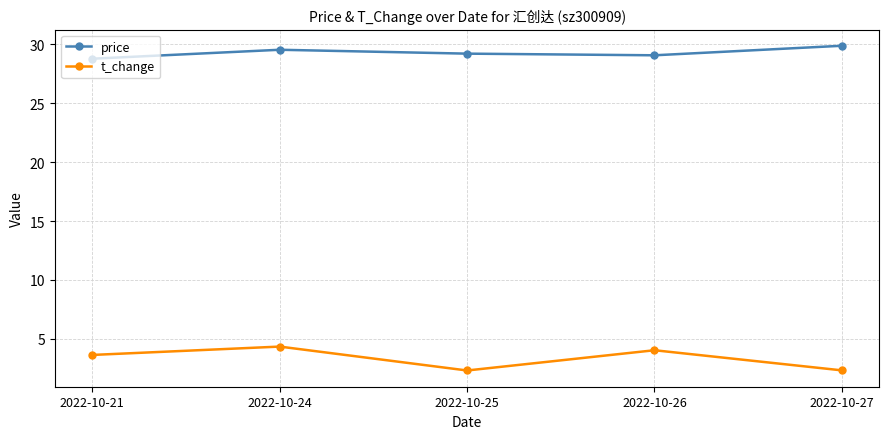

At how many categories does at least one series exceed 17?

5